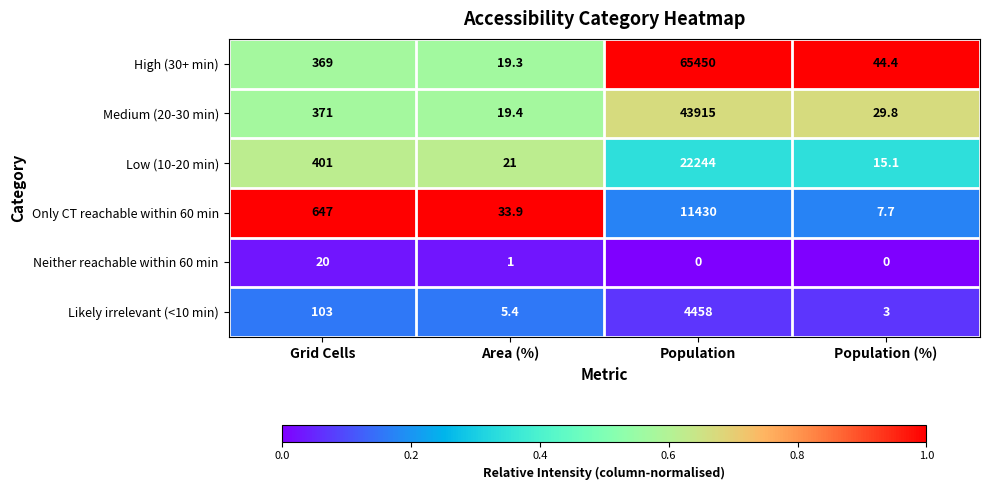

How many series are shown in this chart?

6